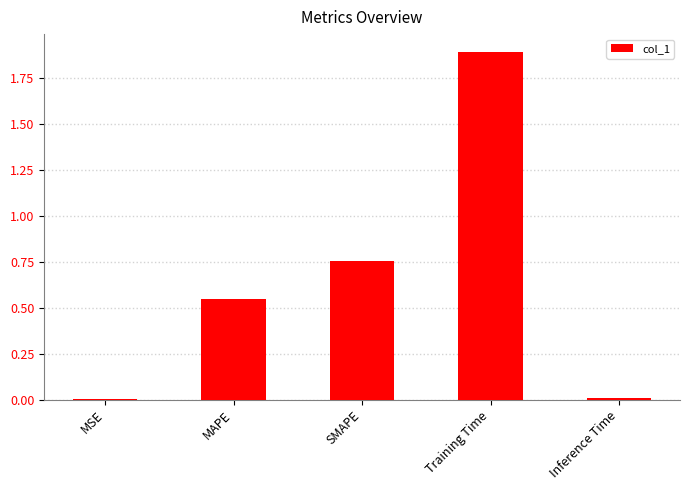

Does the chart contain stacked bars?

No